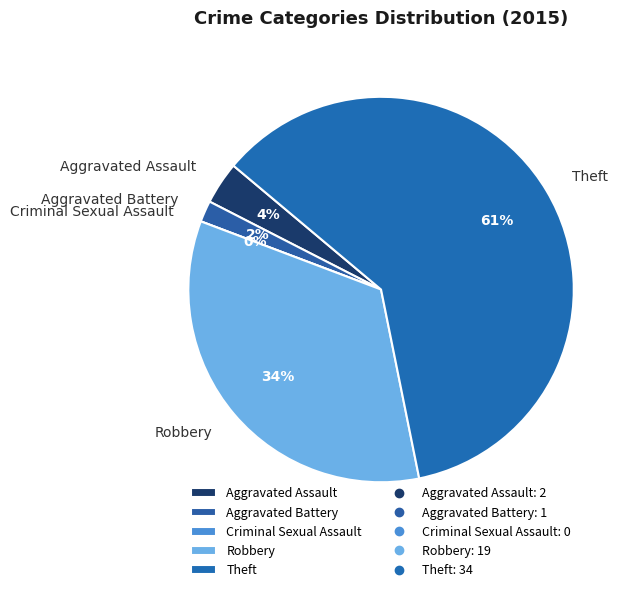

Is Theft the majority of the pie?

Yes